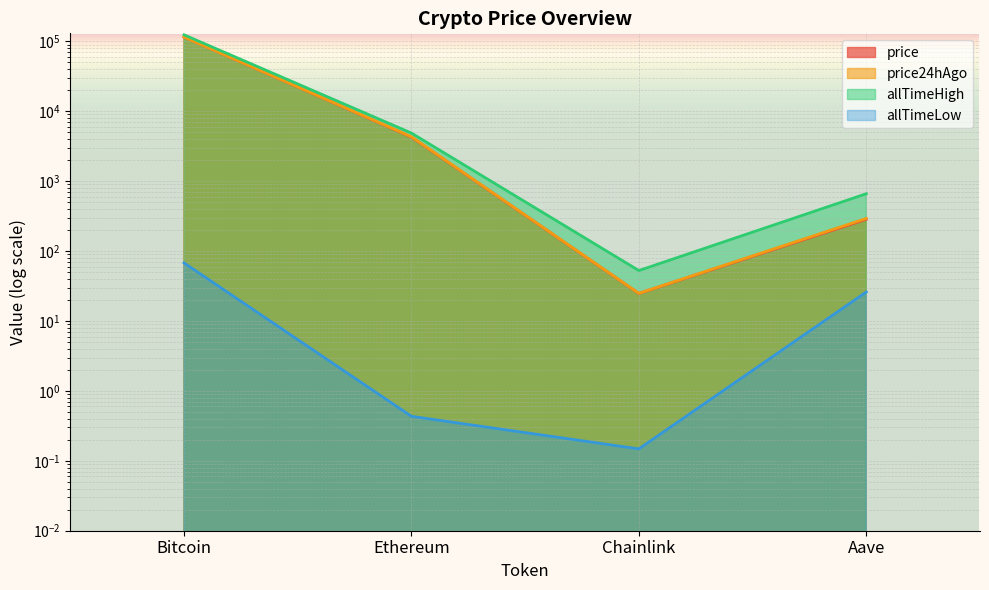

What is the label of the 3rd point from the left?

Chainlink